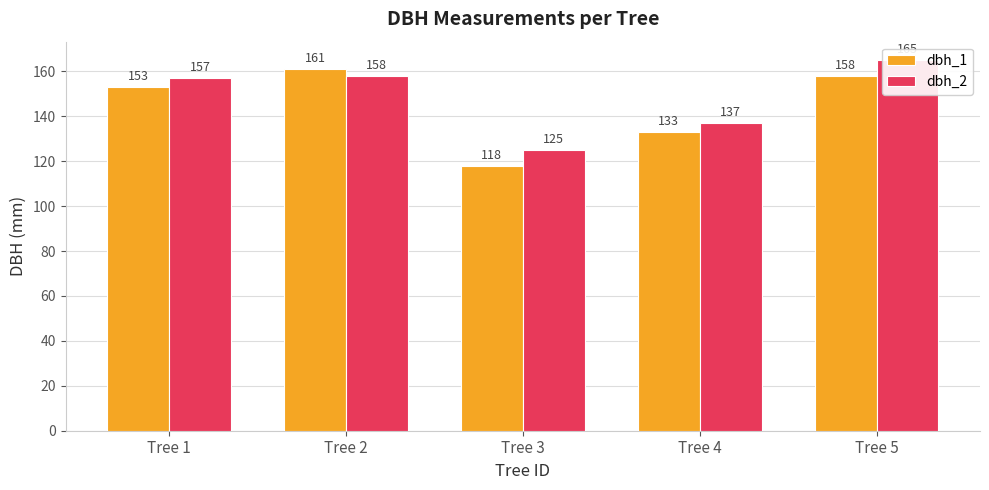

Count the number of data series in this chart.

2